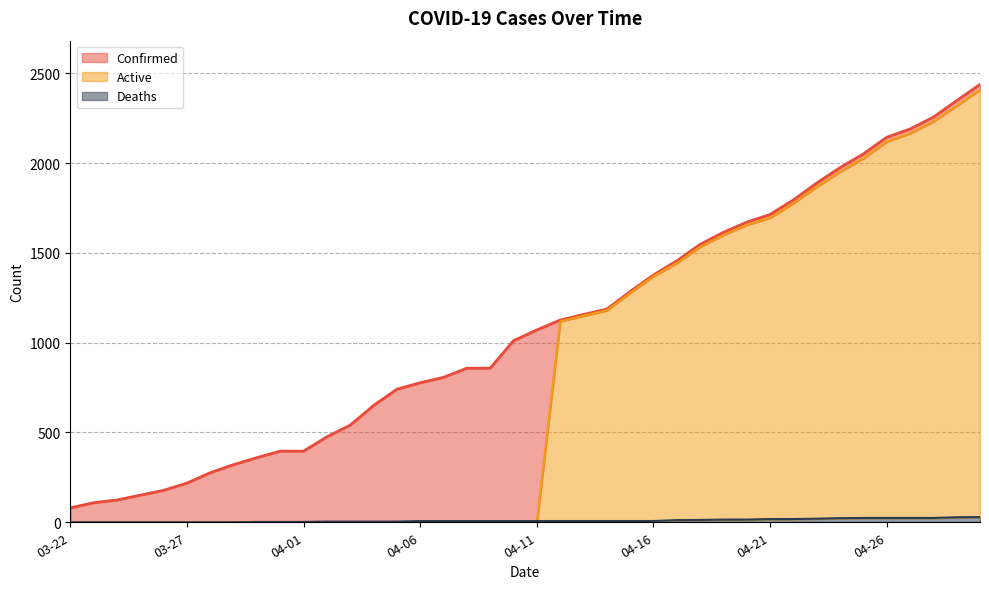

True or false: Confirmed and Active cross at least once.

False